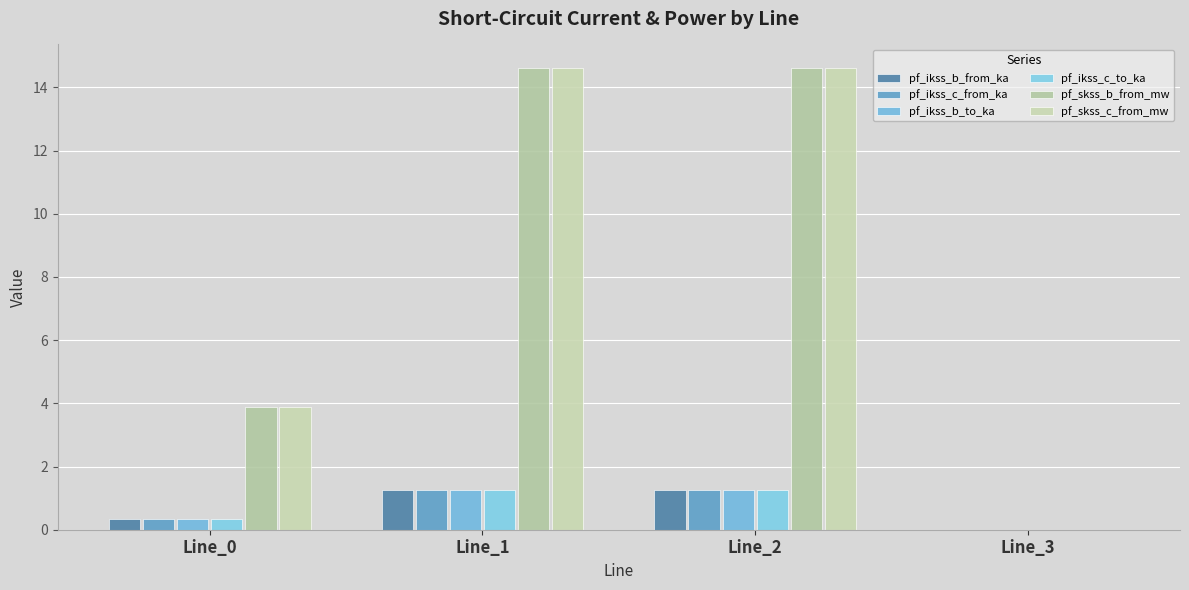

What is the total value across all series at Line_1?

34.3